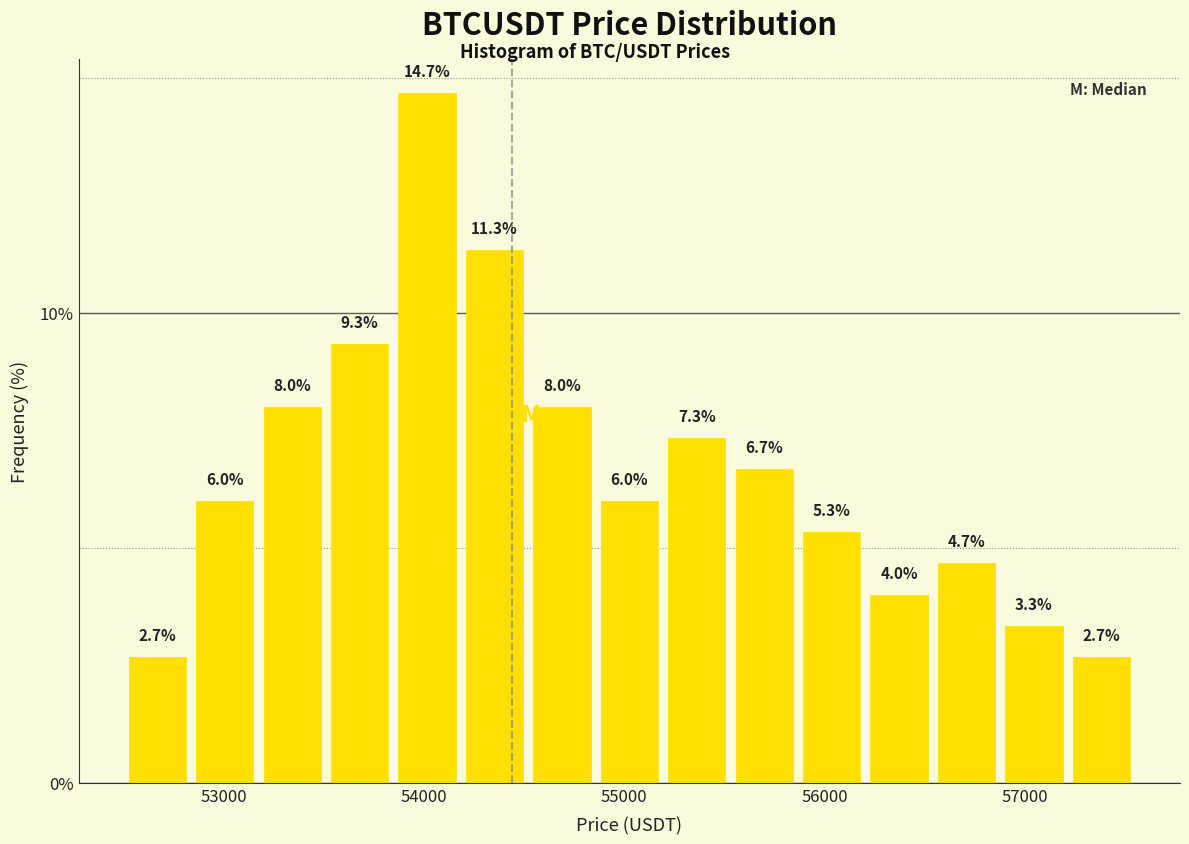

Read against the x-axis, roughly where is the centre of the tallest bar?

54000